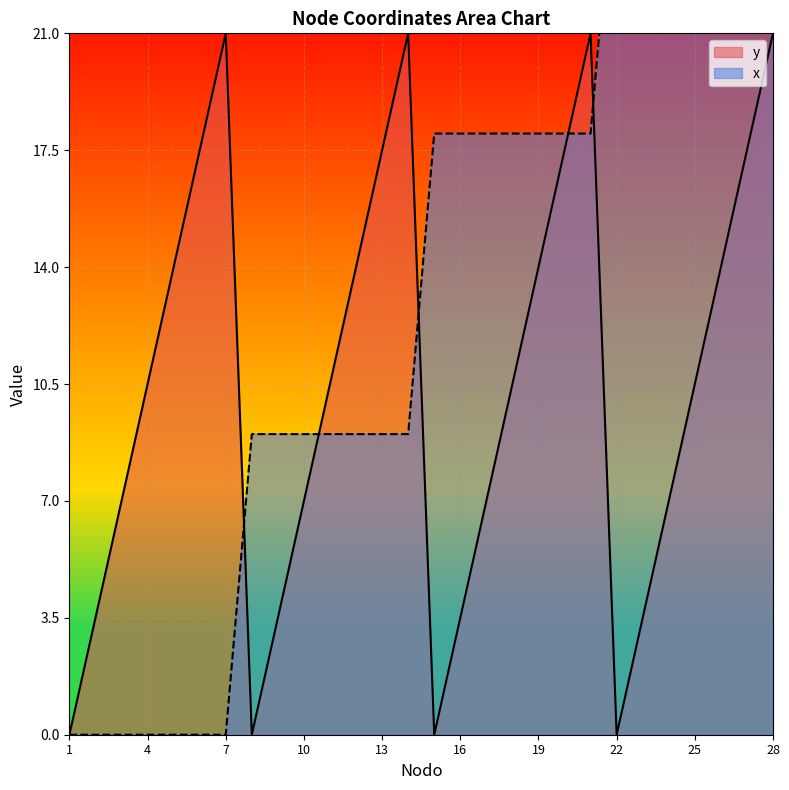

Reading left to right, list all the values displayed in this chart.

y: 1=0.0	2=3.5	3=7.0	4=10.5	5=14.0	6=17.5	7=21.0	8=0.0	9=3.5	10=7.0	11=10.5	12=14.0	13=17.5	14=21.0	15=0.0	16=3.5	17=7.0	18=10.5	19=14.0	20=17.5	21=21.0	22=0.0	23=3.5	24=7.0	25=10.5	26=14.0	27=17.5	28=21.0
x: 1=0.0	2=0.0	3=0.0	4=0.0	5=0.0	6=0.0	7=0.0	8=9.0	9=9.0	10=9.0	11=9.0	12=9.0	13=9.0	14=9.0	15=18.0	16=18.0	17=18.0	18=18.0	19=18.0	20=18.0	21=18.0	22=27.0	23=27.0	24=27.0	25=27.0	26=27.0	27=27.0	28=27.0